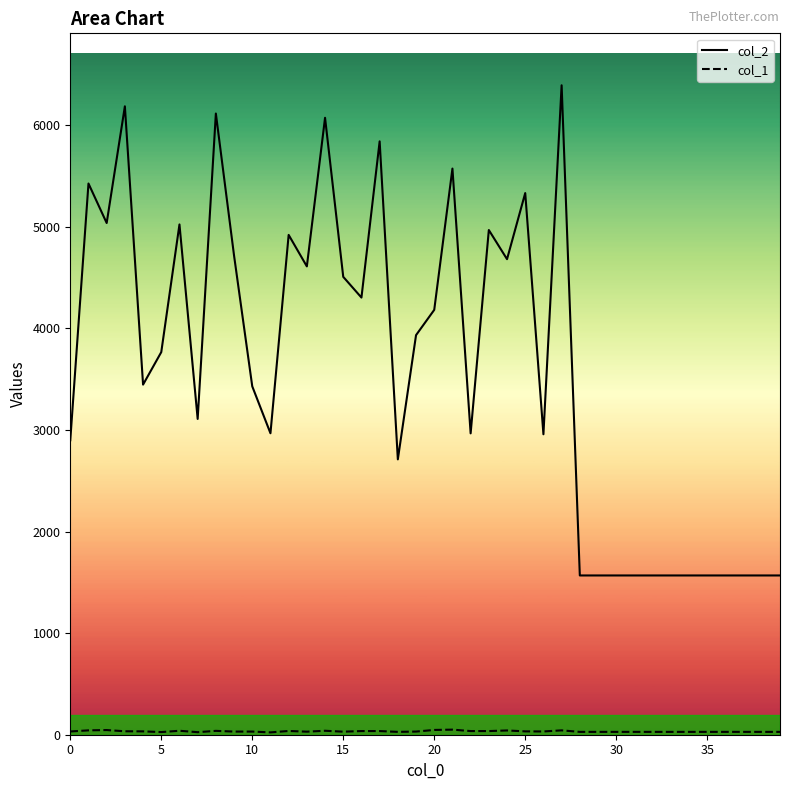

What is the spread (max minus min) of values at 16?

4268